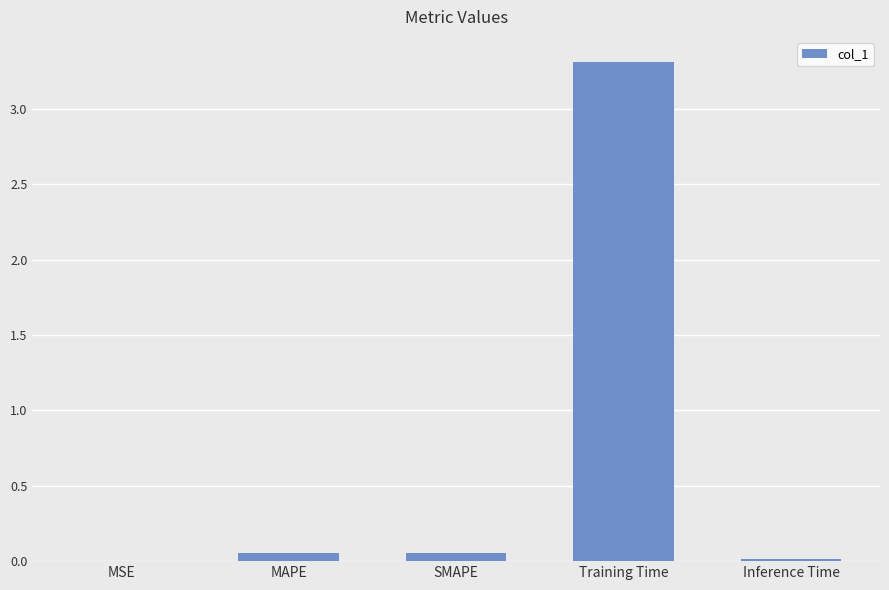

Does the chart contain stacked bars?

No